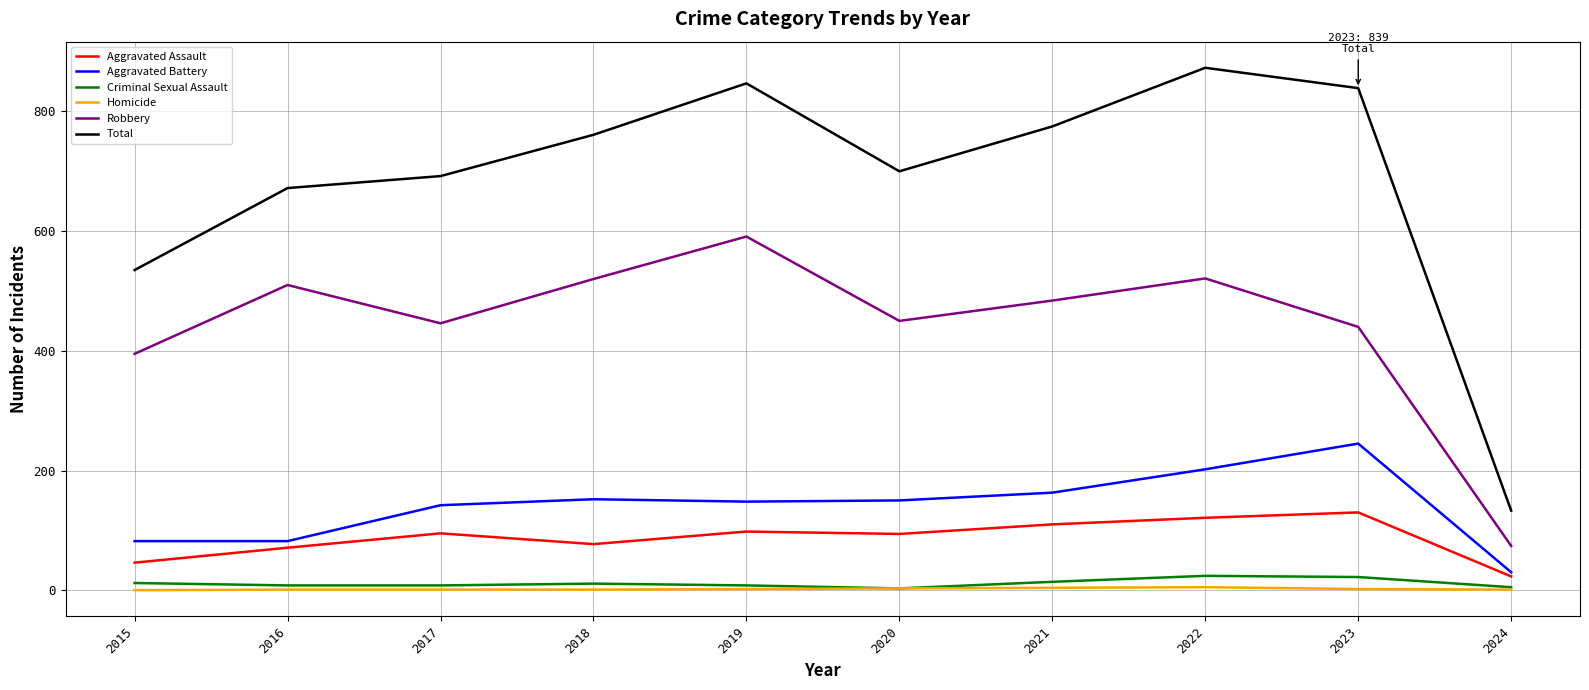

True or false: Homicide and Aggravated Battery cross at least once.

False